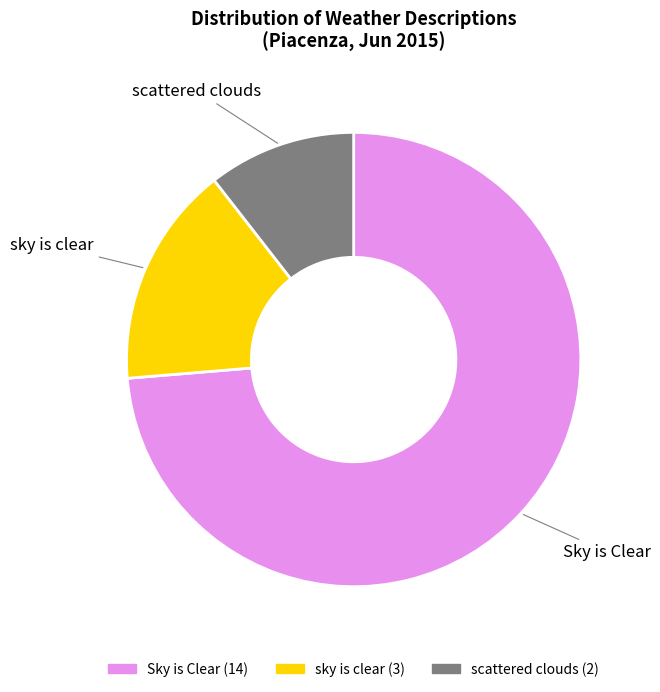

How many slices are in this pie chart?

3